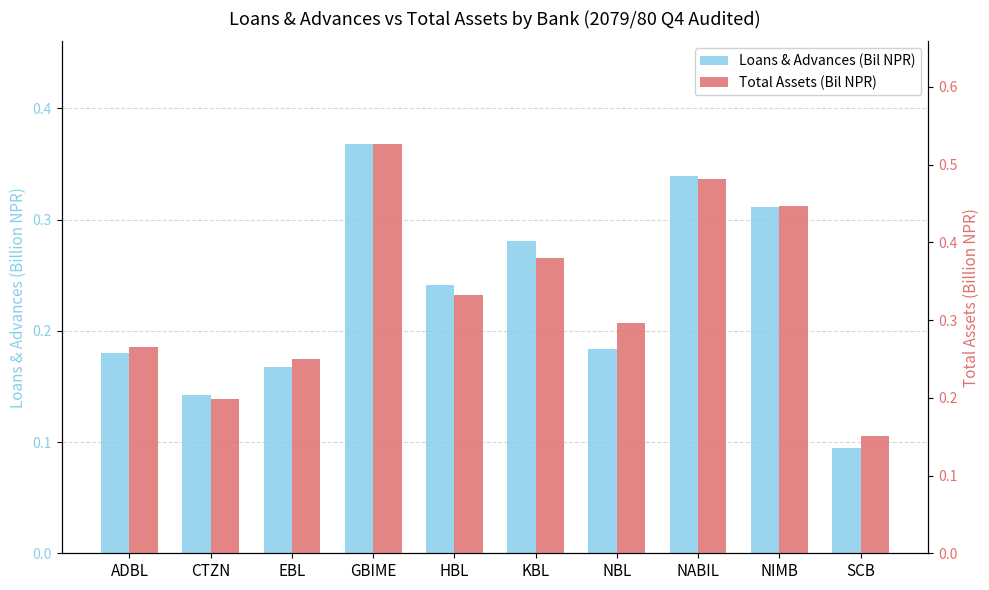

What is the value of the Loans & Advances (Bil NPR) bar at the 2nd from the left?

0.1